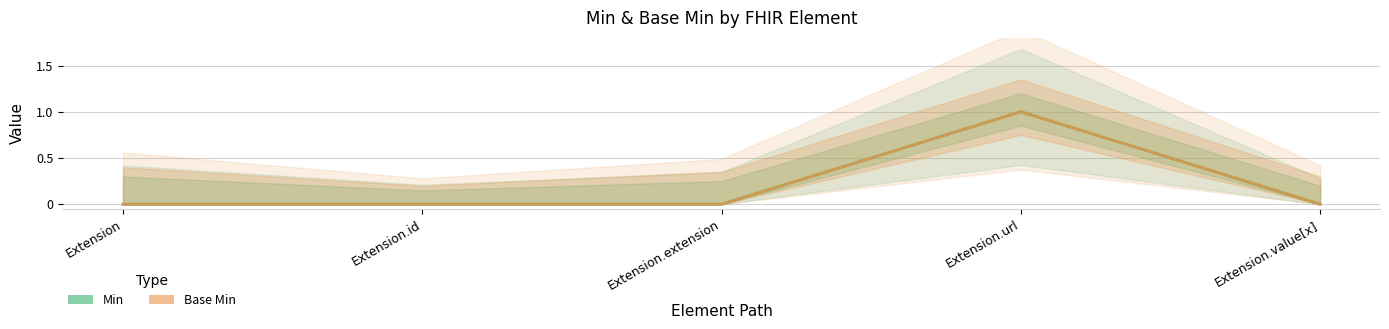

Between Extension.url and Extension.value[x], which is larger?

Extension.url